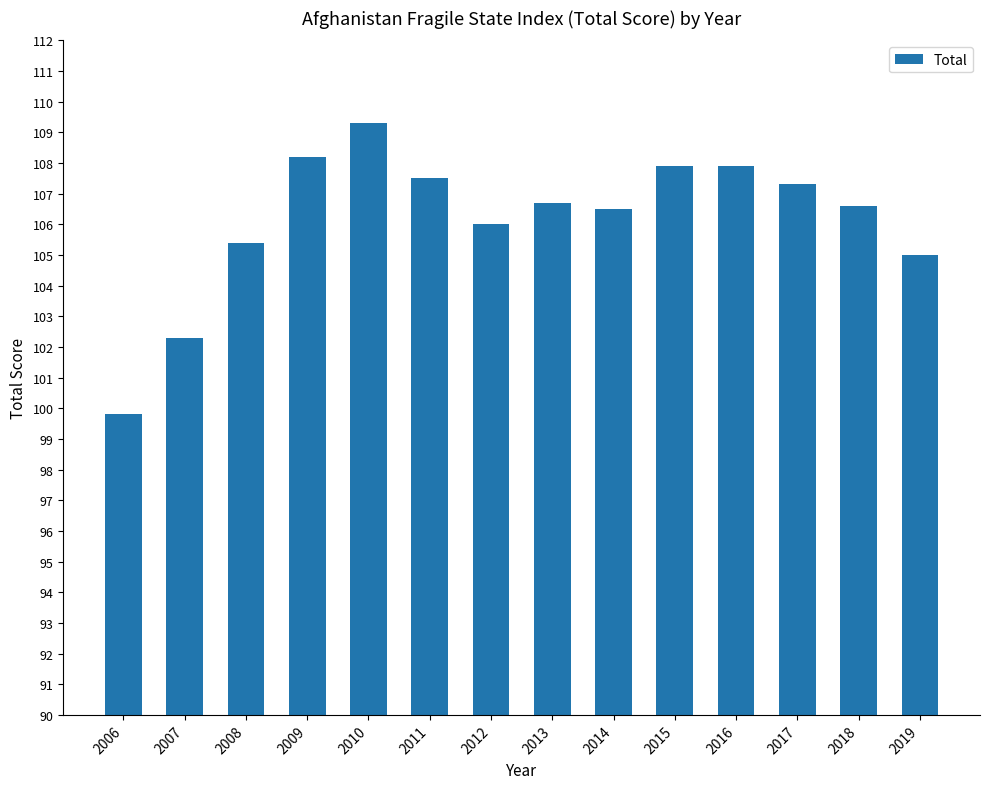

What is the greatest value displayed?

109.3